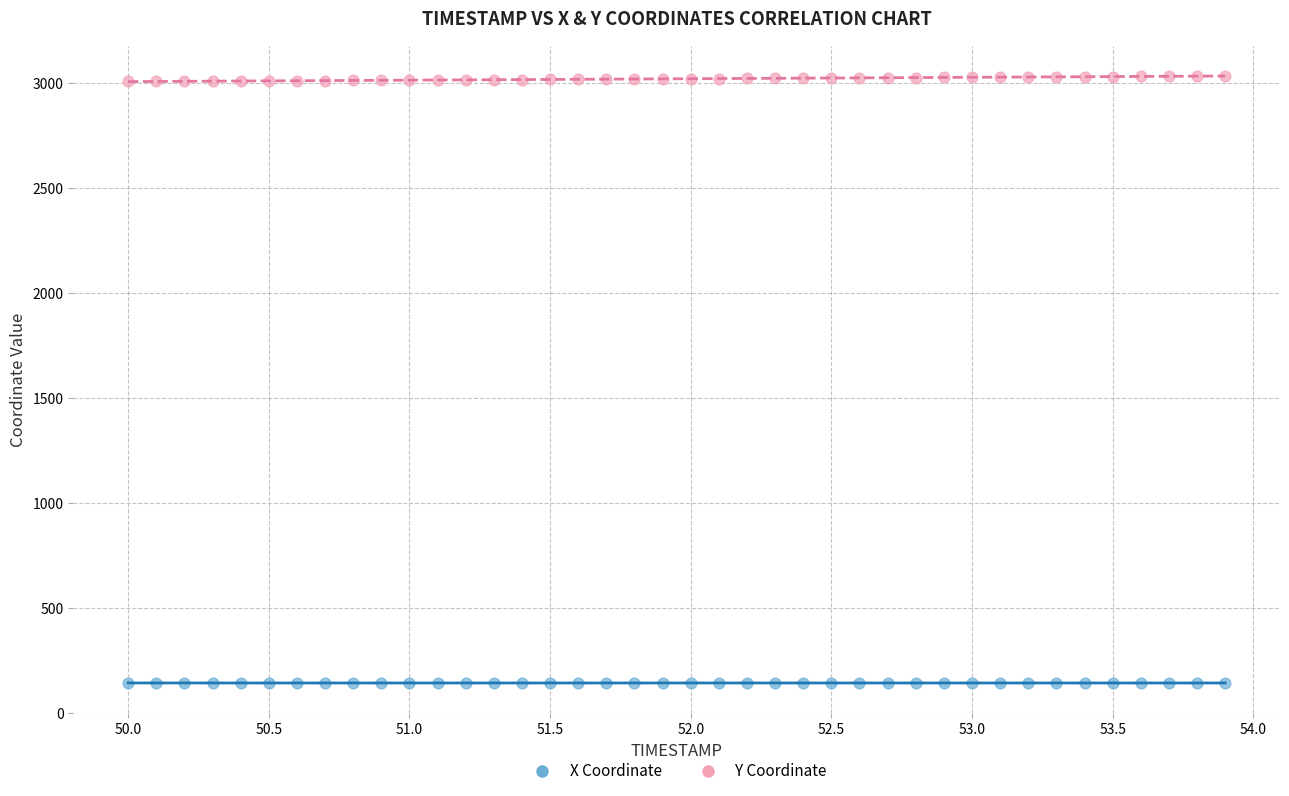

What is the X range (max minus min) for the scatter plot?

3.9